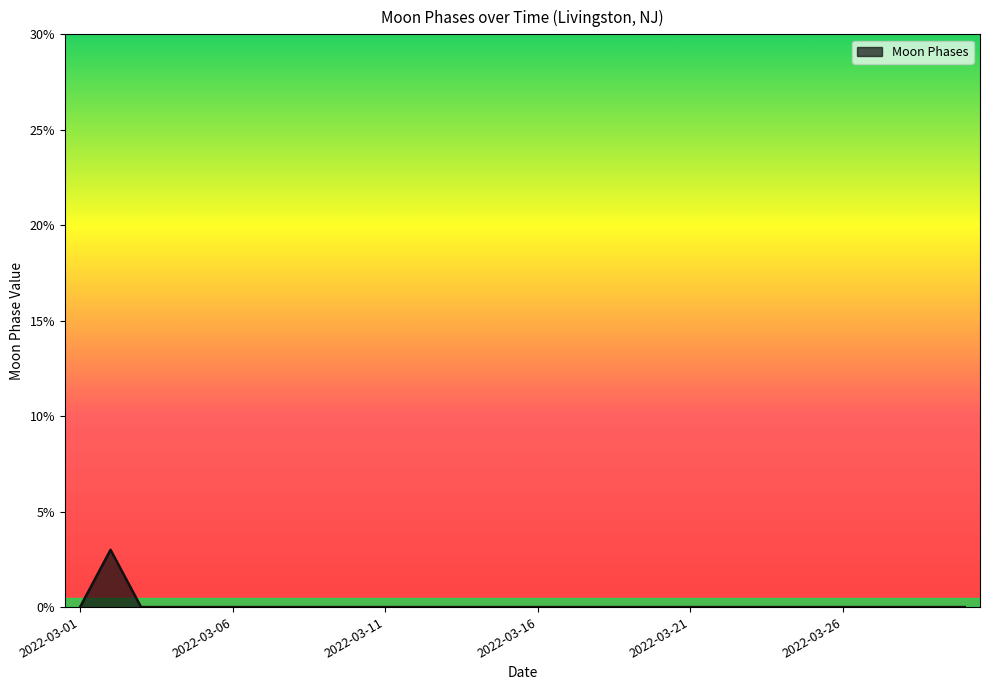

Reading left to right, extract all data points from this chart.

0	3	0	0	0	0	0	0	0	0	0	0	0	0	0	0	0	0	0	0	0	0	0	0	0	0	0	0	0	0